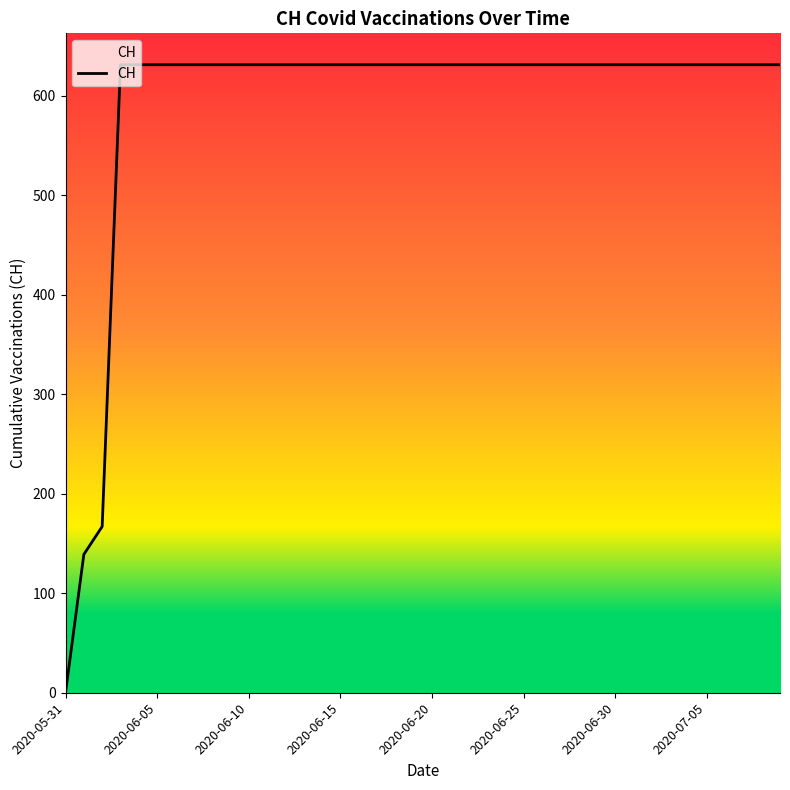

What is the maximum value shown in the chart?

631